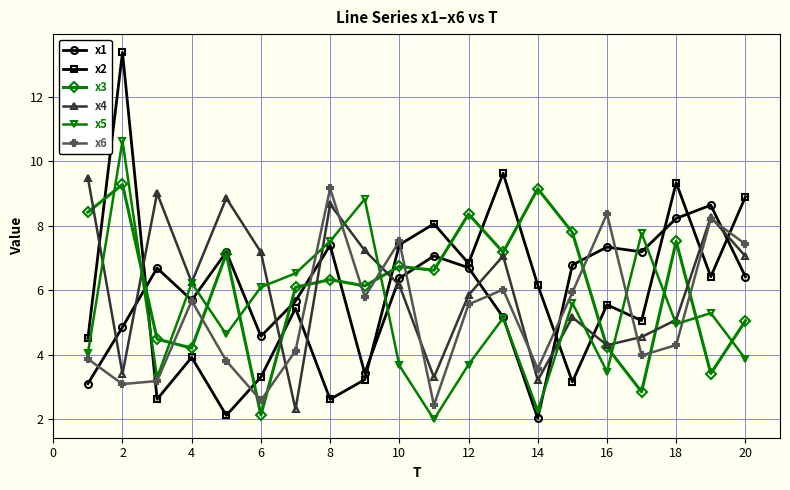

Which series has the widest spread of values?

x2